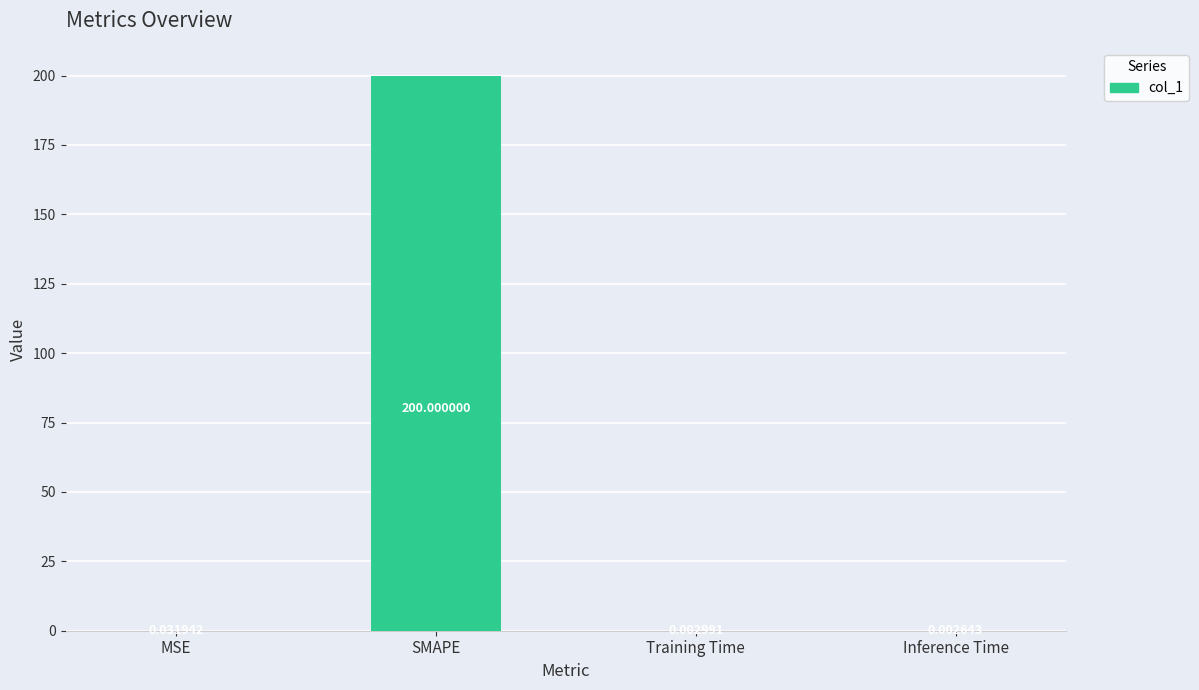

At which label is the value closest to 100?

MSE